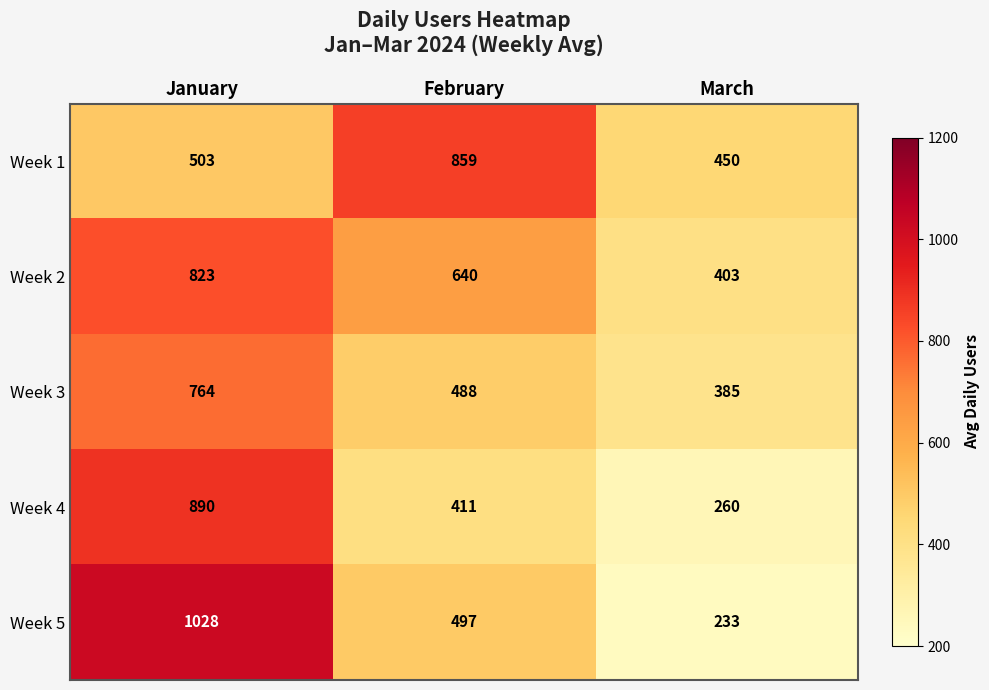

Rank the series by their average value, from highest to lowest.

Week 2, Week 1, Week 5, Week 3, Week 4